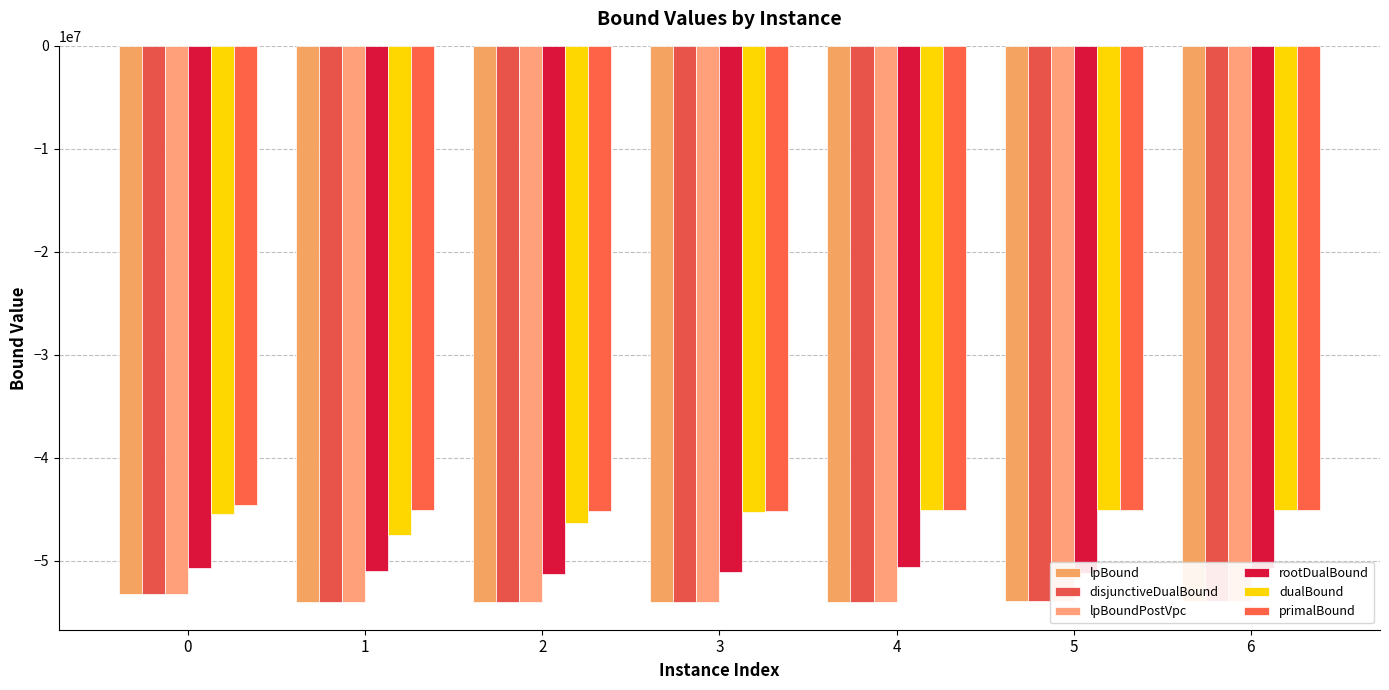

Reading left to right, extract all data points from this chart.

lpBound: -53164876.5	-53965776.8	-53975794.0	-53966672.5	-53965972.3	-53856977.2	-53878294.4
disjunctiveDualBound: -53164876.5	-53965776.8	-53975794.0	-53966672.5	-53965972.3	-53856977.2	-53878294.4
lpBoundPostVpc: -53164876.5	-53965776.8	-53975794.0	-53966672.5	-53965972.3	-53856977.2	-53878294.4
rootDualBound: -50720126.3	-50975756.8	-51298432.6	-51044053.1	-50566258.7	-51186494.3	-50676186.6
dualBound: -45430441.6	-47440426.9	-46285773.7	-45250374.1	-45089305.3	-45021695.5	-45022484.7
primalBound: -44565819.2	-45091602.3	-45115898.9	-45115853.9	-45084803.6	-45017553.2	-45018837.1